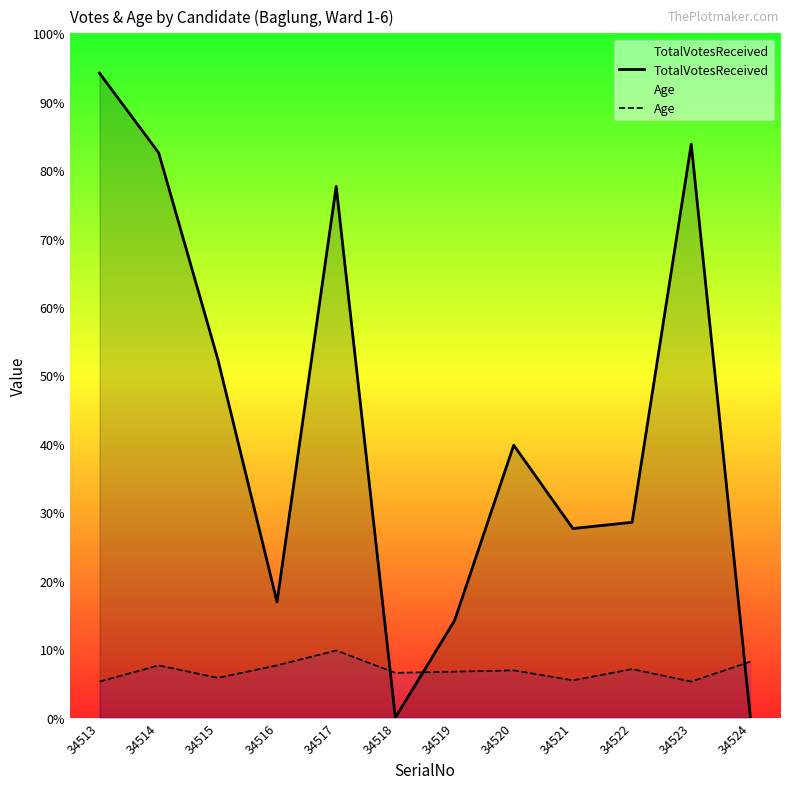

How many times do Age and TotalVotesReceived cross each other?

3